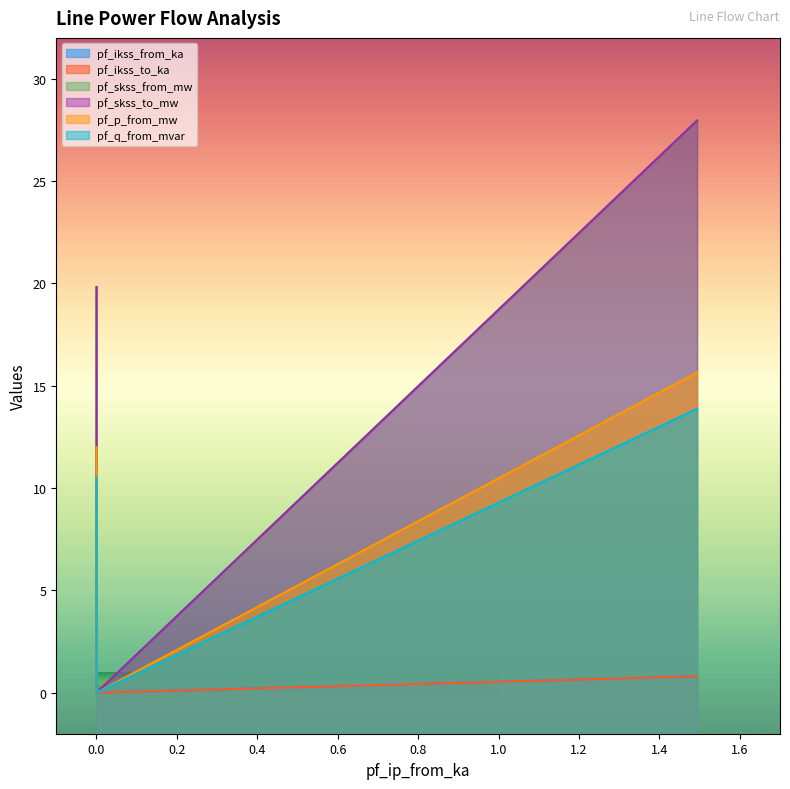

True or false: pf_p_from_mw has a value of -6.9 at Line_1.

False